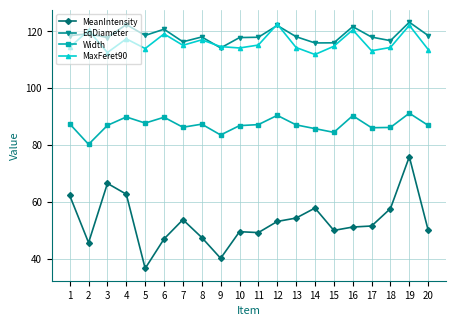

What are all the series names shown in the legend?

MeanIntensity, EqDiameter, Width, MaxFeret90